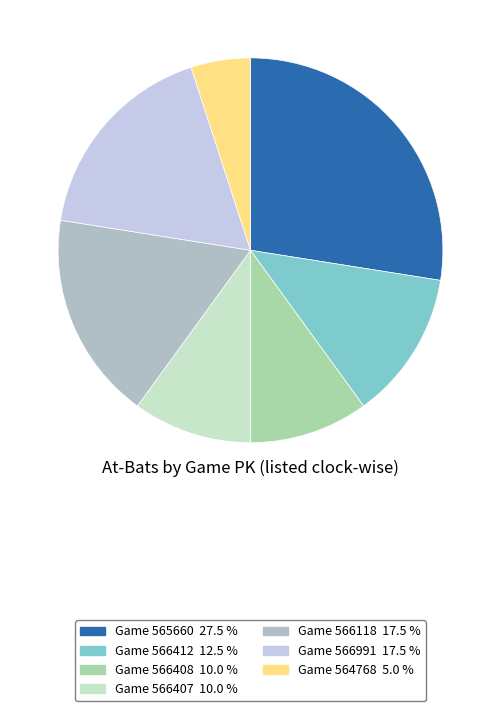

How many slices are in this pie chart?

7